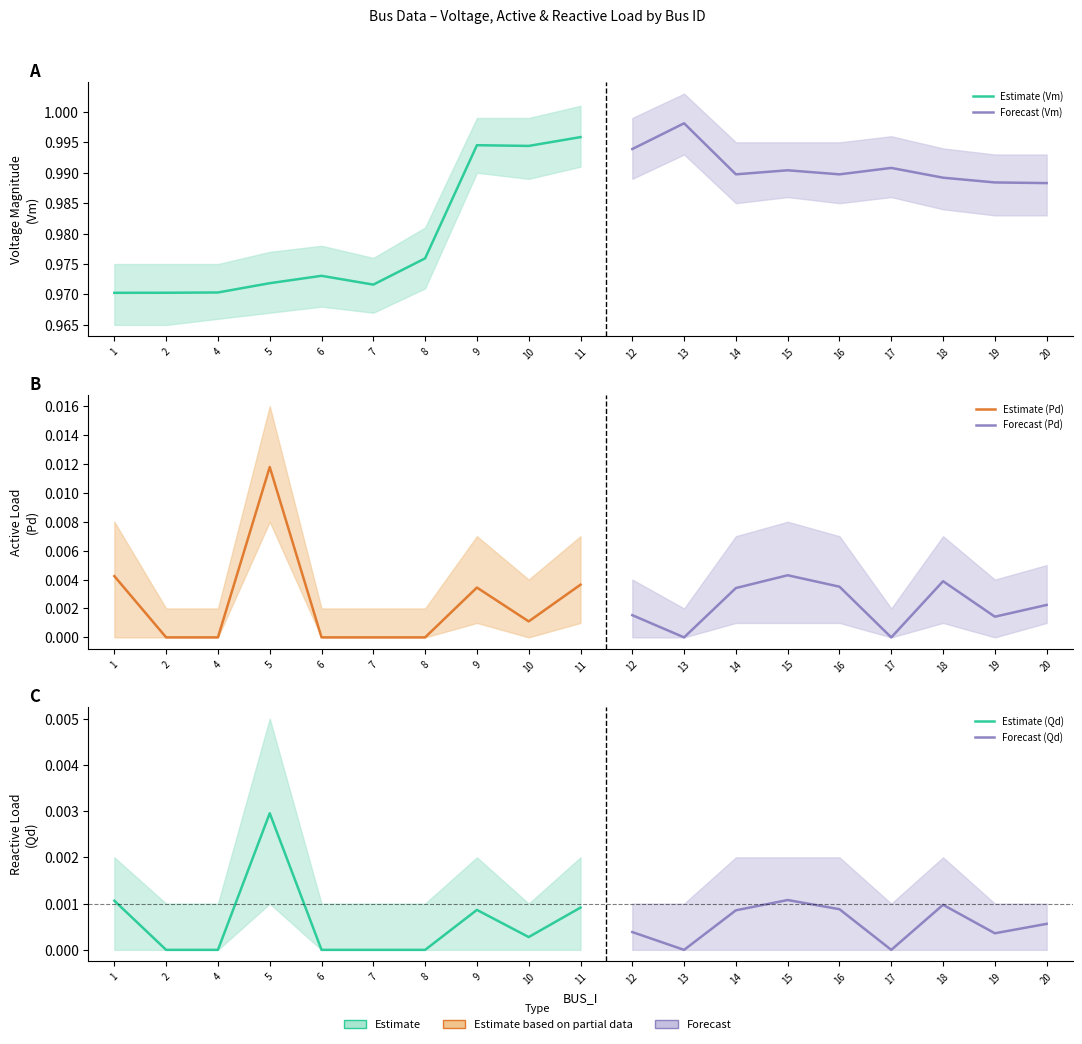

Reading left to right, what are all the values shown in this chart?

Vm: 1=1.0	2=1.0	4=1.0	5=1.0	6=1.0	7=1.0	8=1.0	9=1.0	10=1.0	11=1.0	12=1.0	13=1.0	14=1.0	15=1.0	16=1.0	17=1.0	18=1.0	19=1.0	20=1.0
Pd: 1=0.0	2=0.0	4=0.0	5=0.0	6=0.0	7=0.0	8=0.0	9=0.0	10=0.0	11=0.0	12=0.0	13=0.0	14=0.0	15=0.0	16=0.0	17=0.0	18=0.0	19=0.0	20=0.0
Qd: 1=0.0	2=0.0	4=0.0	5=0.0	6=0.0	7=0.0	8=0.0	9=0.0	10=0.0	11=0.0	12=0.0	13=0.0	14=0.0	15=0.0	16=0.0	17=0.0	18=0.0	19=0.0	20=0.0